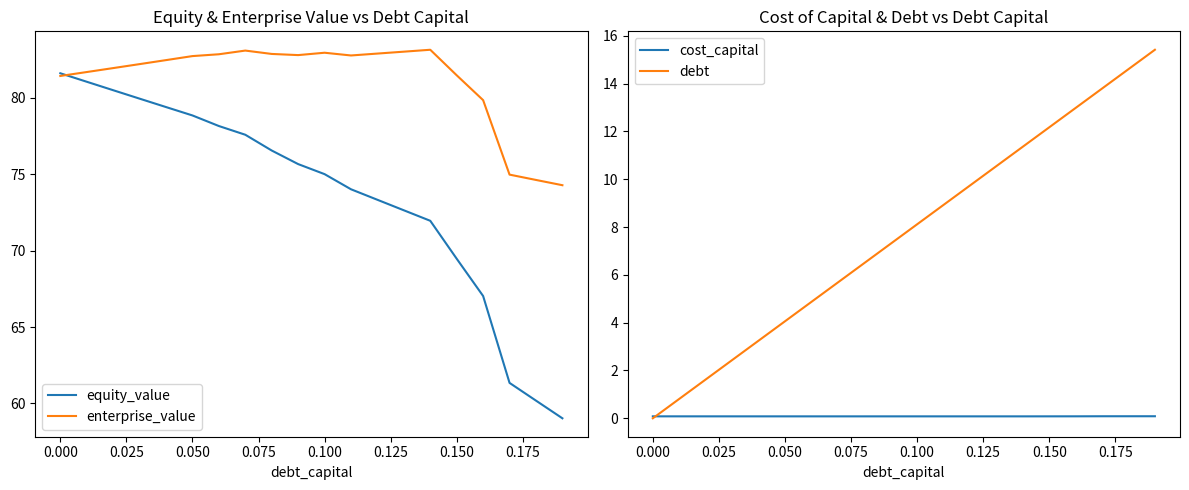

What is the highest value of the equity_value series?

81.6